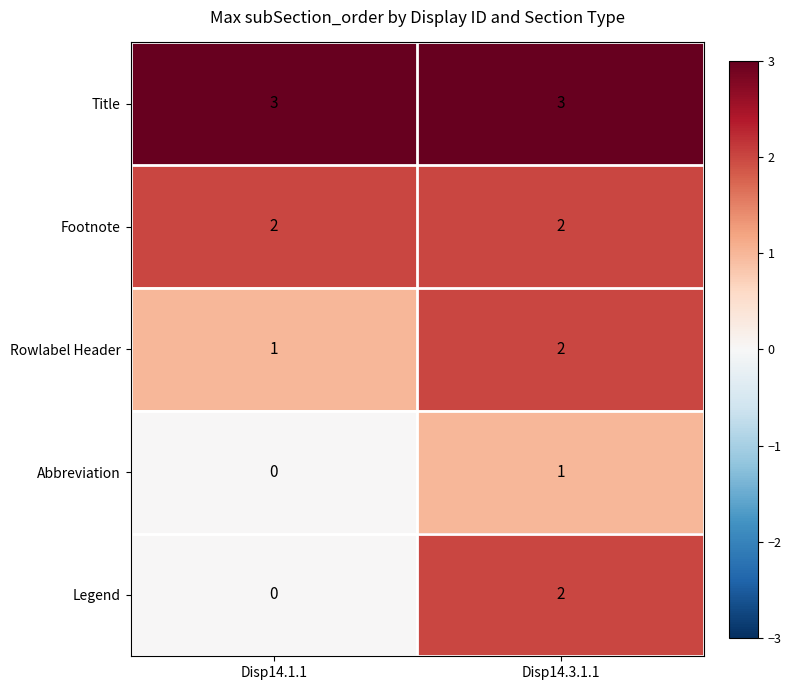

How many data points in Rowlabel Header are less than 2?

1